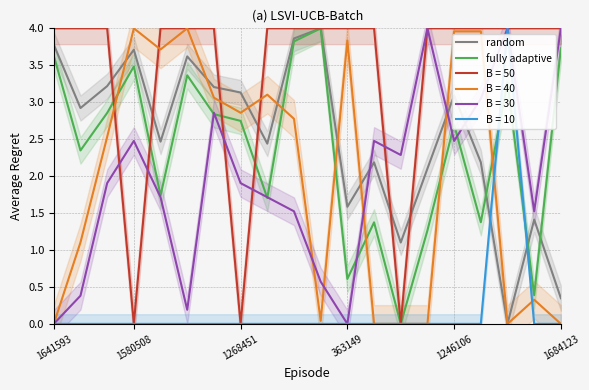

What is the difference between the maximum and minimum values in the fully adaptive series?

4.0